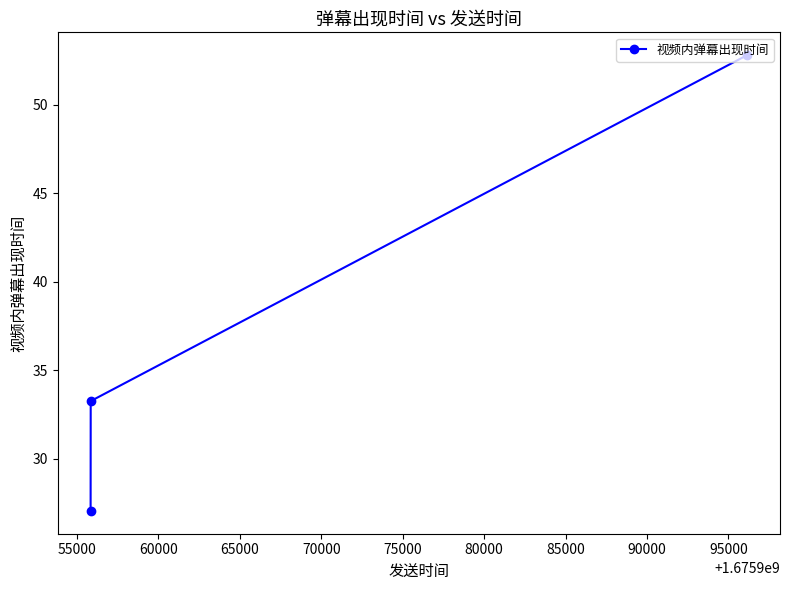

What is the smallest value displayed?

27.0